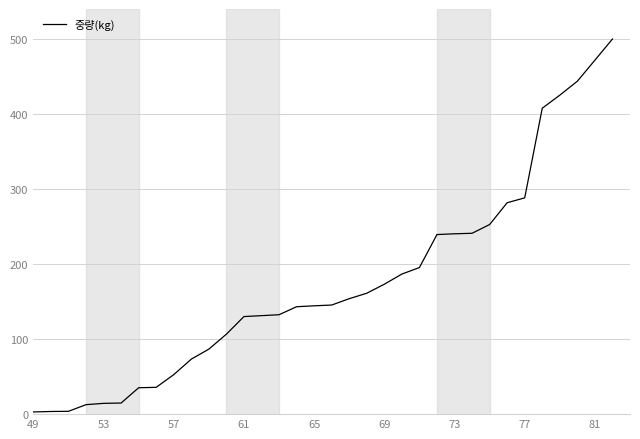

What is the greatest value displayed?

500.0